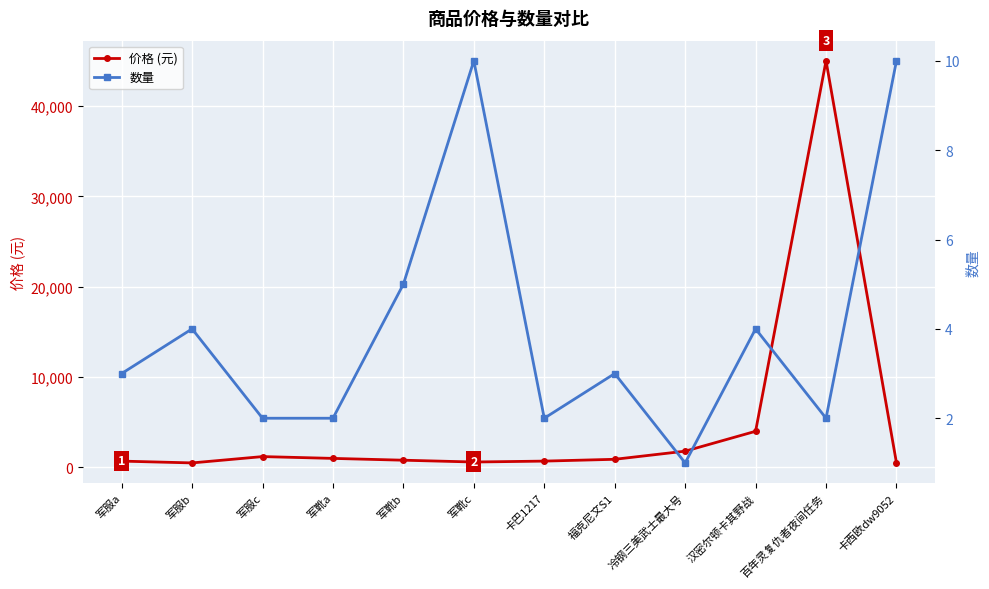

Which series has the largest total across all categories?

价格 (元)